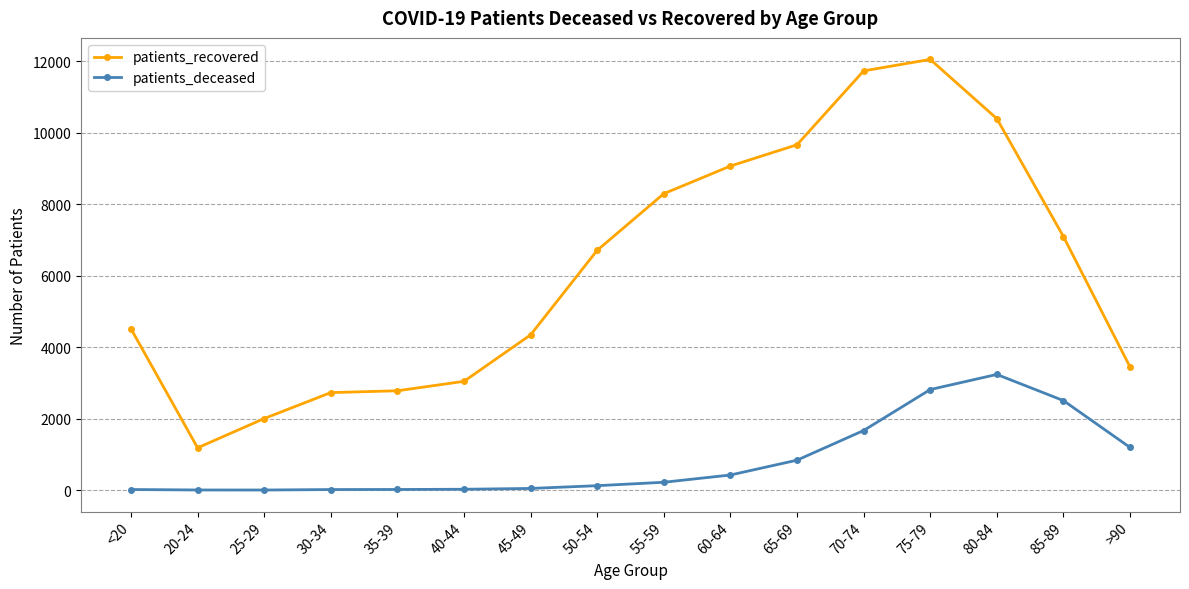

At which category is the sum across all series the highest?

75-79